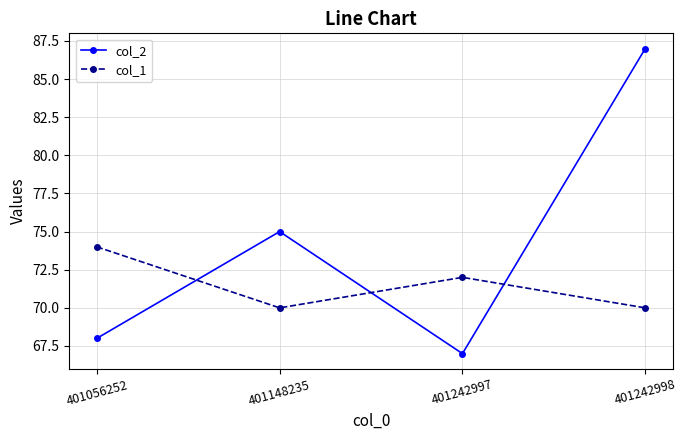

What is the value of the col_1 point at the 1st from the left?

74